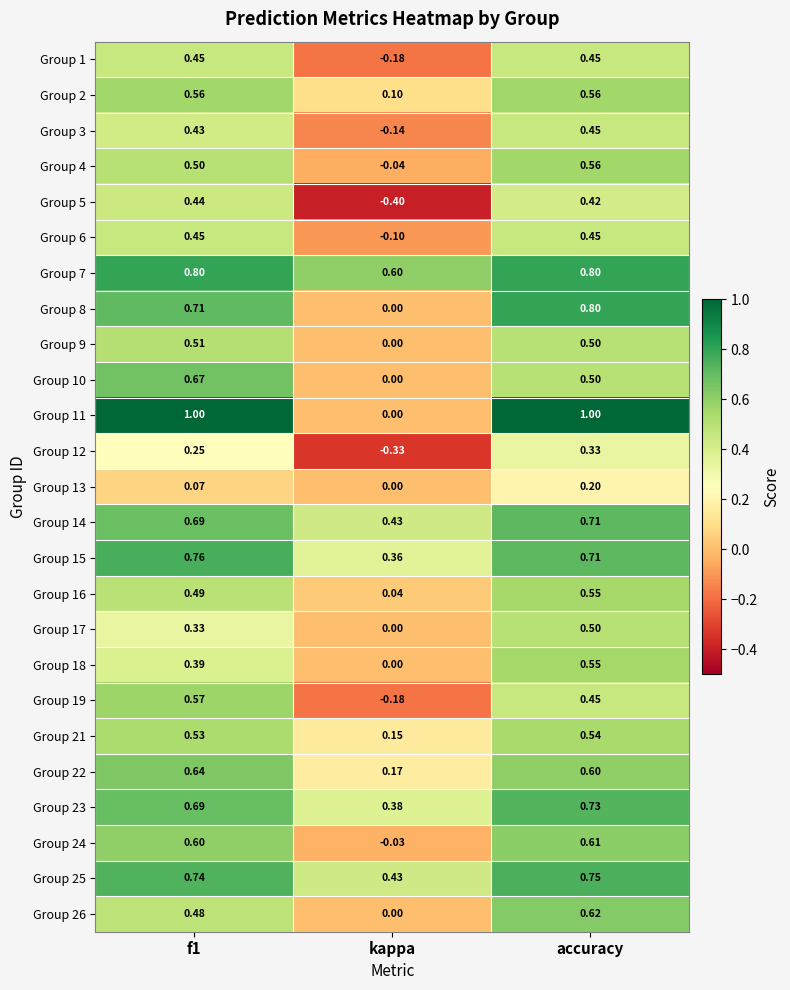

Which label corresponds to the smallest value in the chart?

kappa